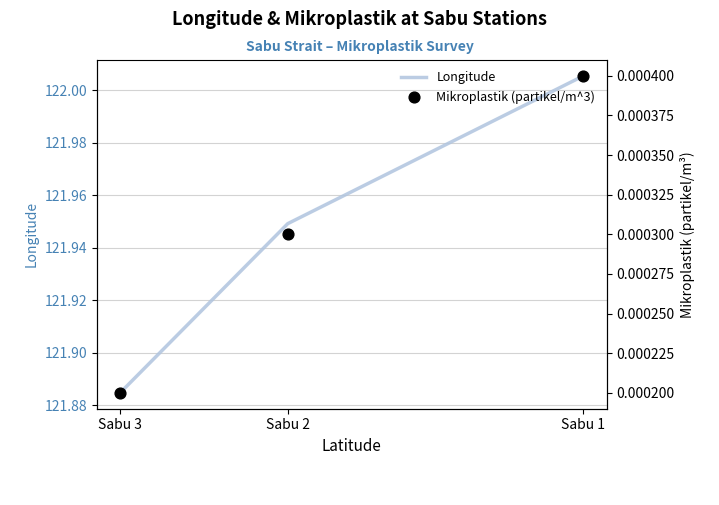

Is the value of Mikroplastik (partikel/m^3) at Sabu 2 greater than the value of Longitude at Sabu 3?

No